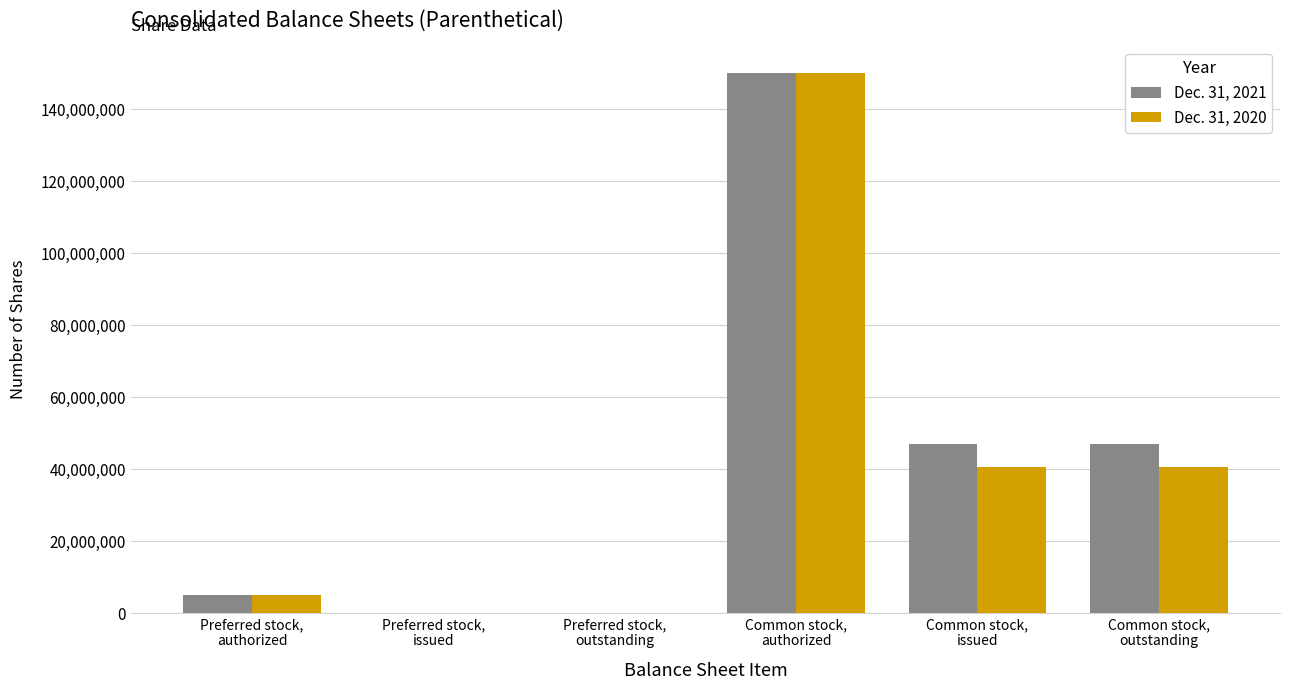

How many groups of bars are there?

6